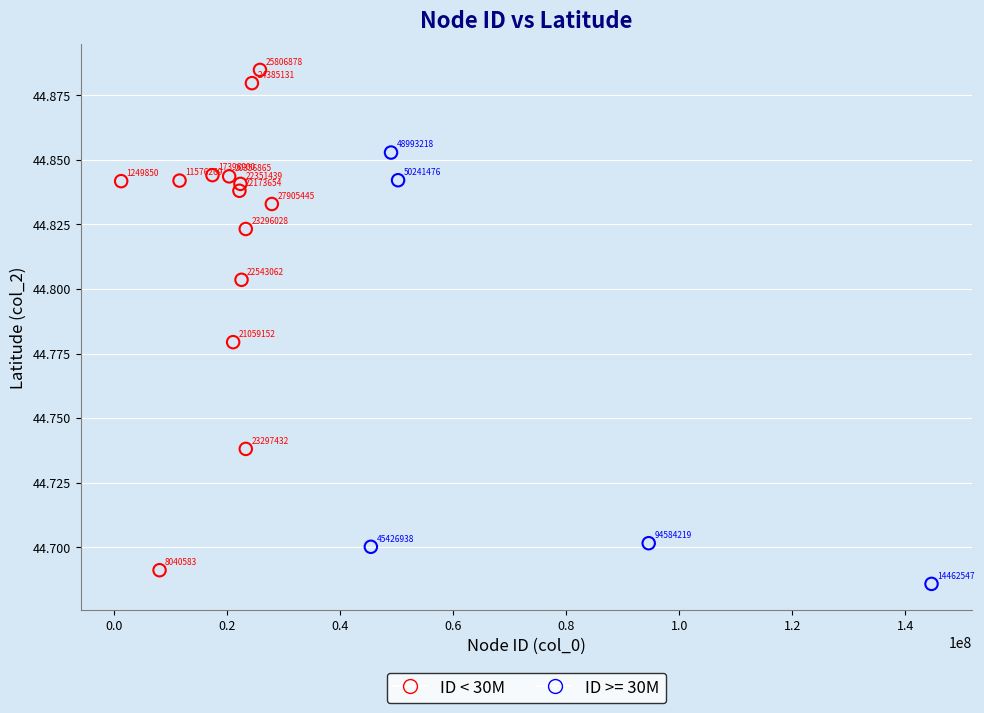

Which series reaches the minimum Y coordinate?

ID >= 30M